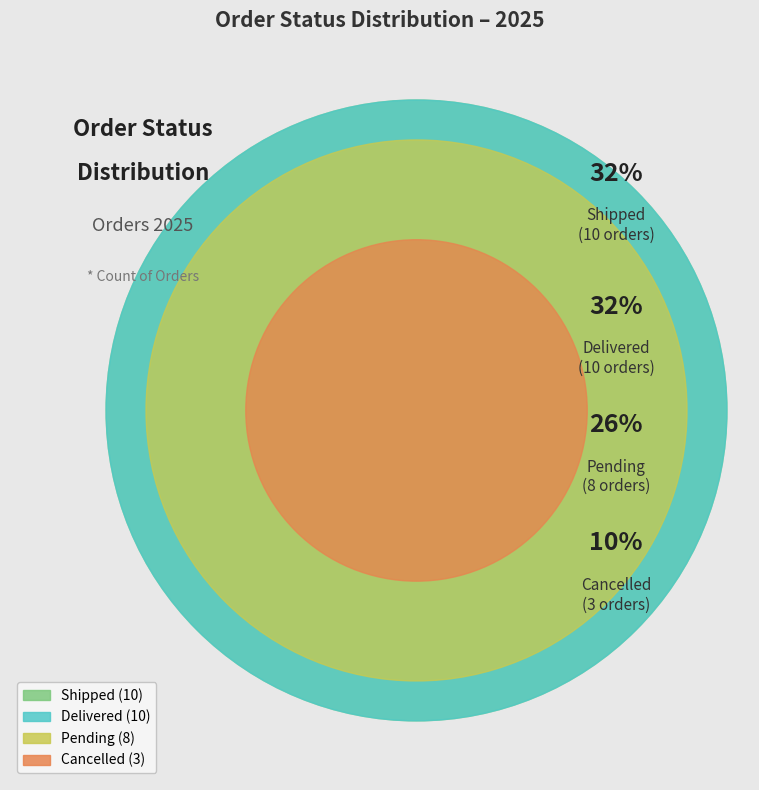

What is the ratio of the value at Cancelled to the value at Delivered?

0.3